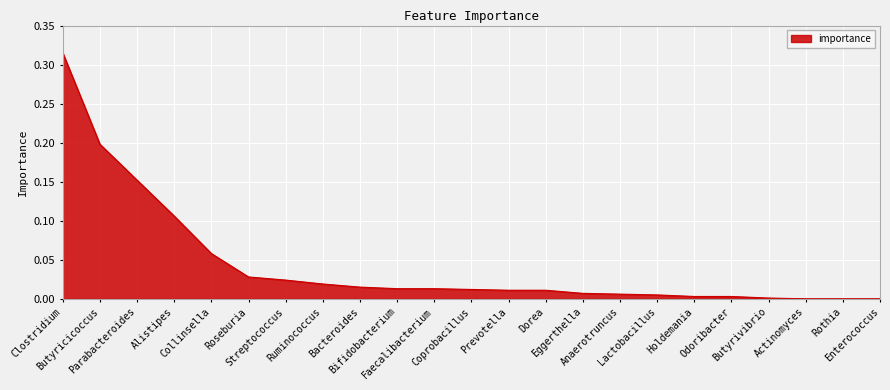

How many lines are shown in the chart?

1